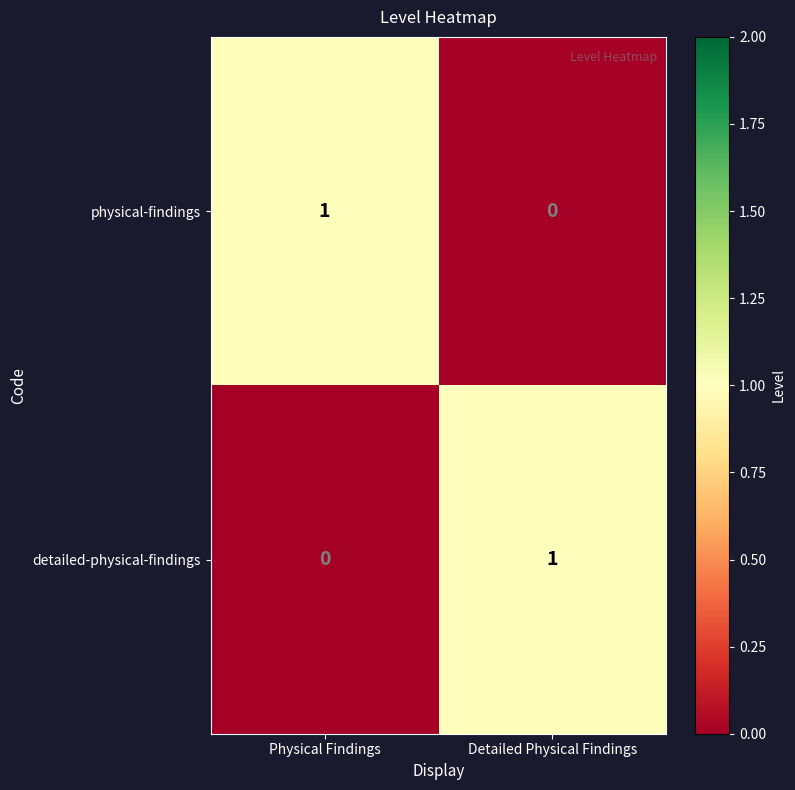

List the labels in order of detailed-physical-findings value, largest first.

Detailed Physical Findings, Physical Findings